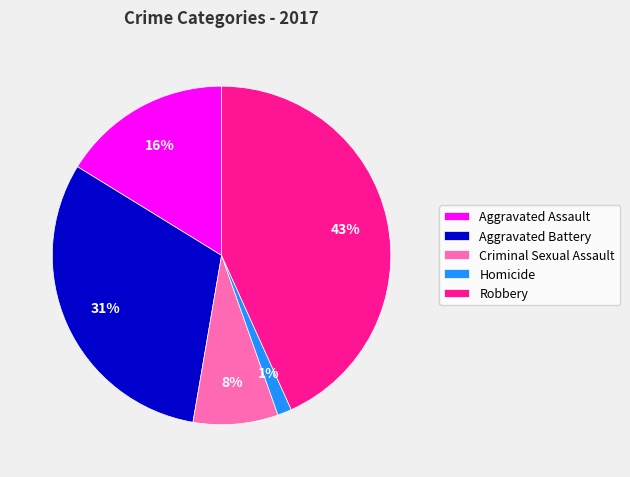

Is the sum of Robbery and Aggravated Battery greater than half?

Yes